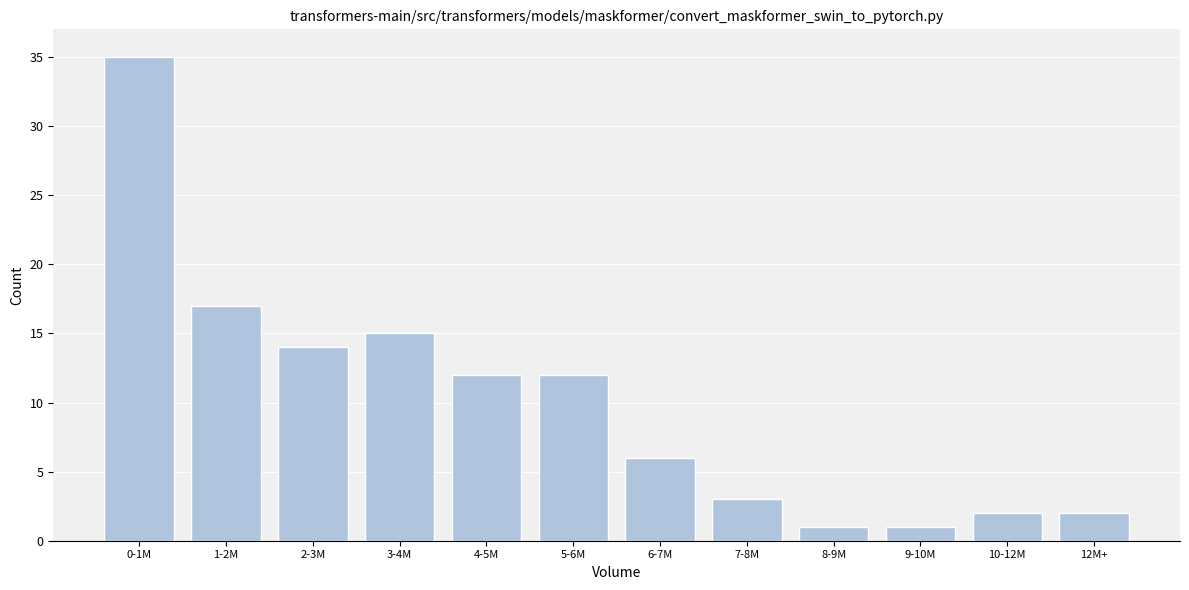

Reading left to right, what are all the values shown in this chart?

35	17	14	15	12	12	6	3	1	1	2	2